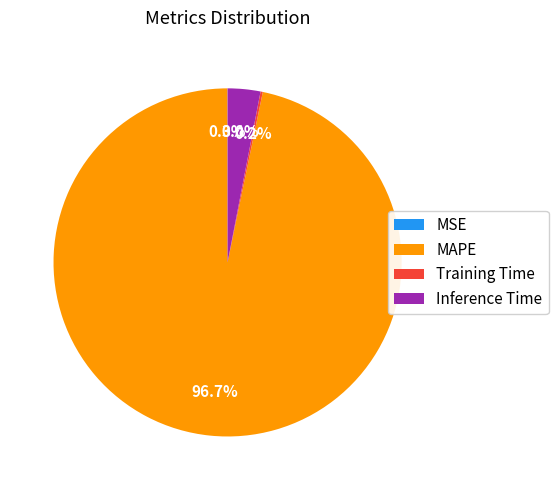

What is the majority slice?

MAPE